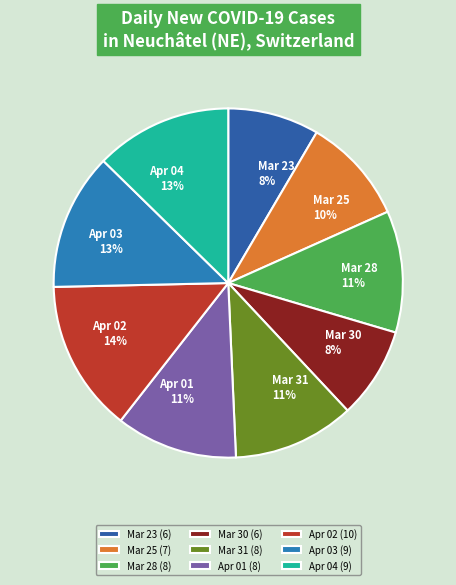

How many slices are in this pie chart?

9